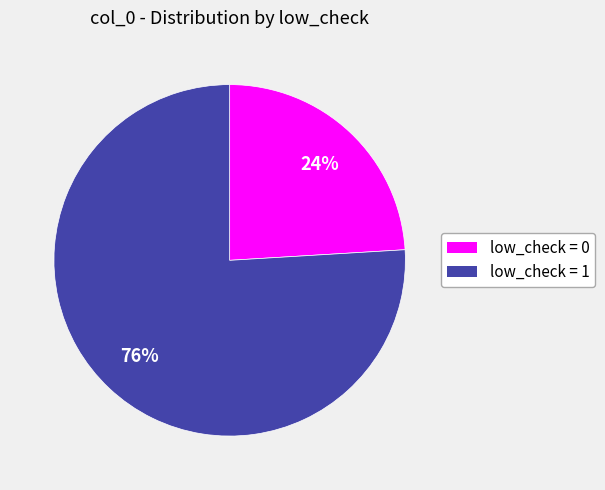

Which has a higher value, low_check = 0 or low_check = 1?

low_check = 1